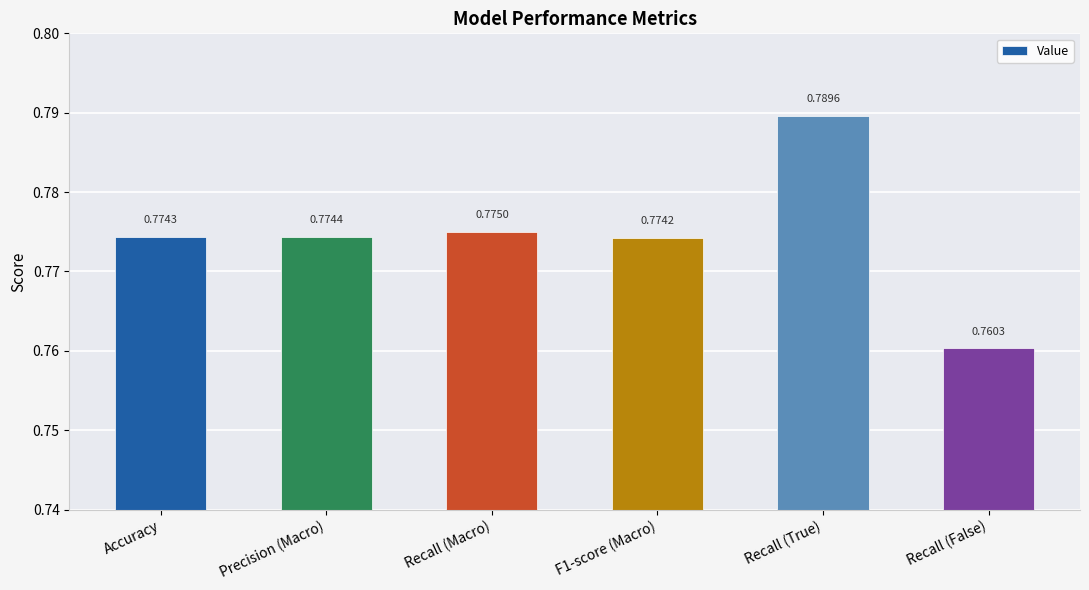

Rank the categories by value from highest to lowest.

Recall (True), Recall (Macro), Precision (Macro), Accuracy, F1-score (Macro), Recall (False)